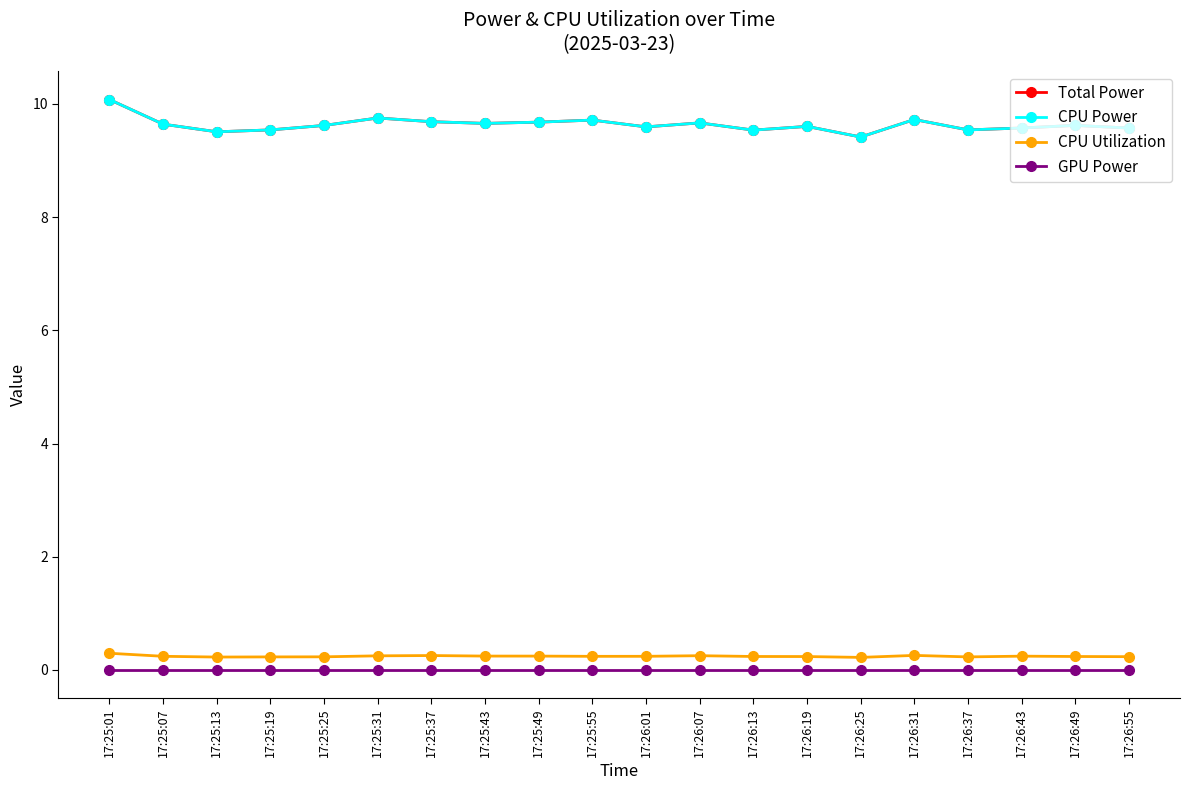

At which category is the sum across all series the highest?

17:25:01